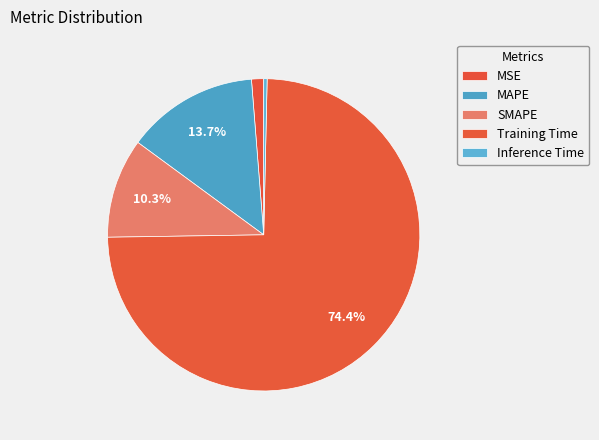

What is the majority slice?

Training Time